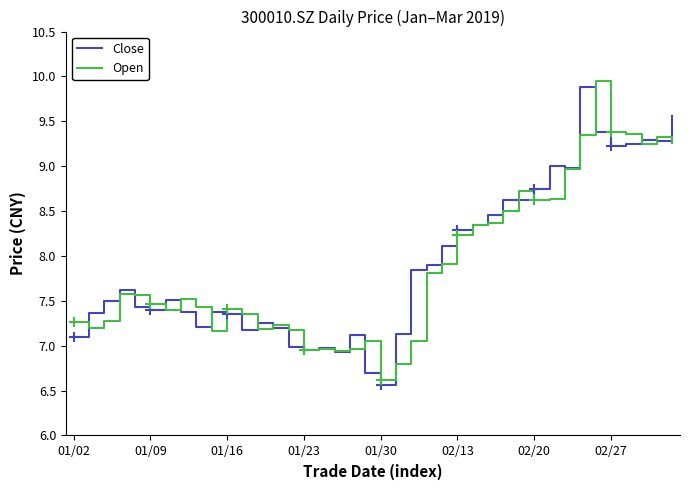

What is the minimum value shown in the chart?

6.6